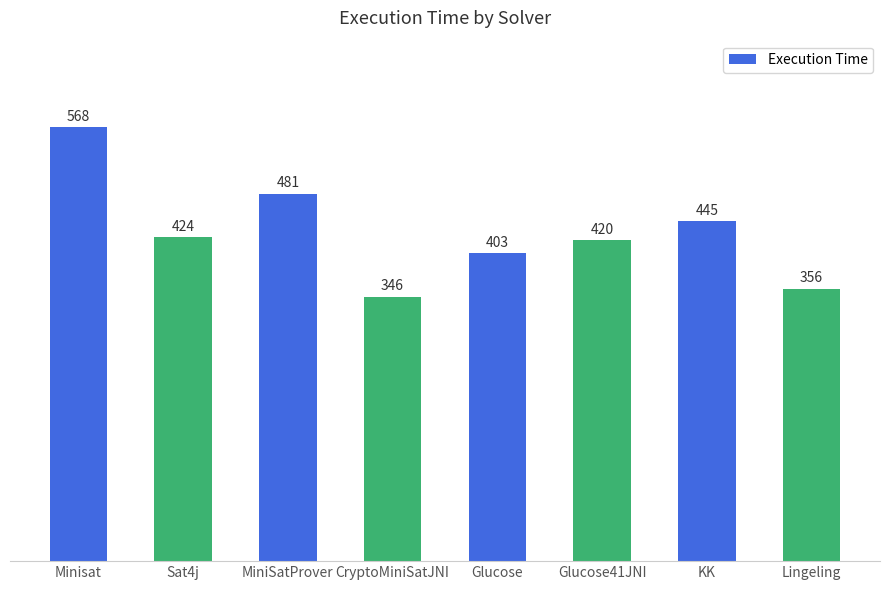

Which has a higher value, MiniSatProver or Glucose?

MiniSatProver